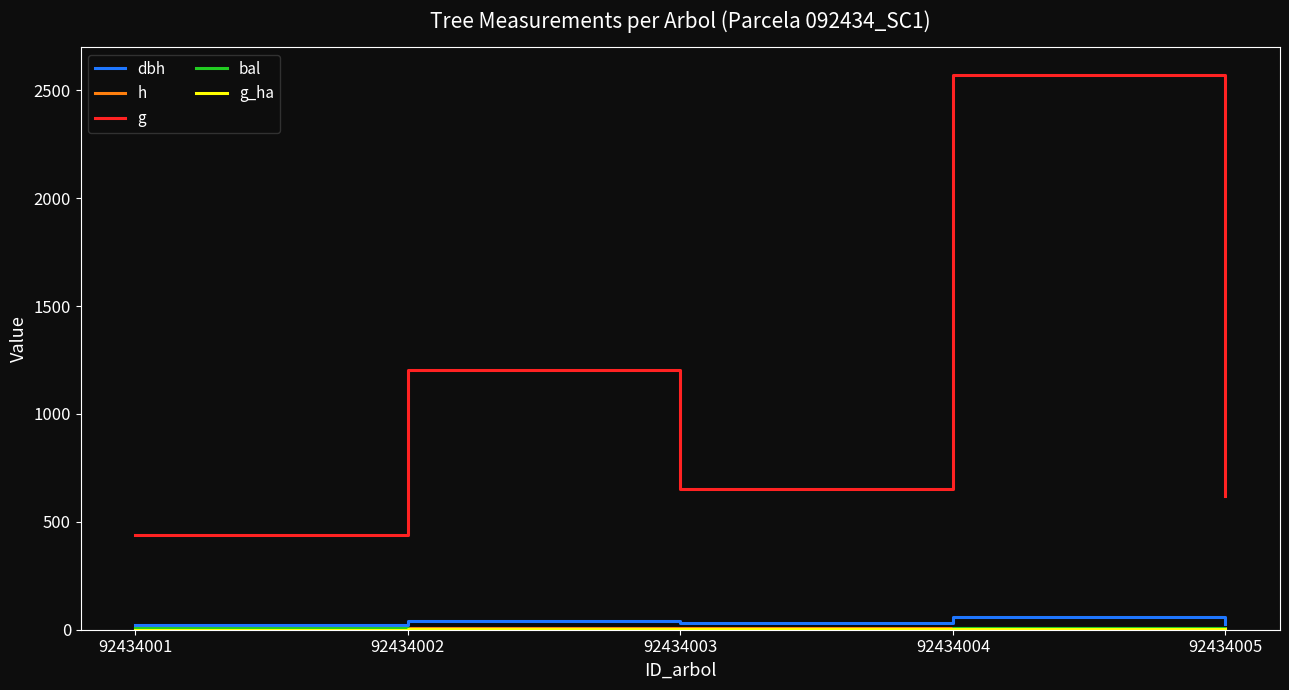

Which series has the largest total across all categories?

g